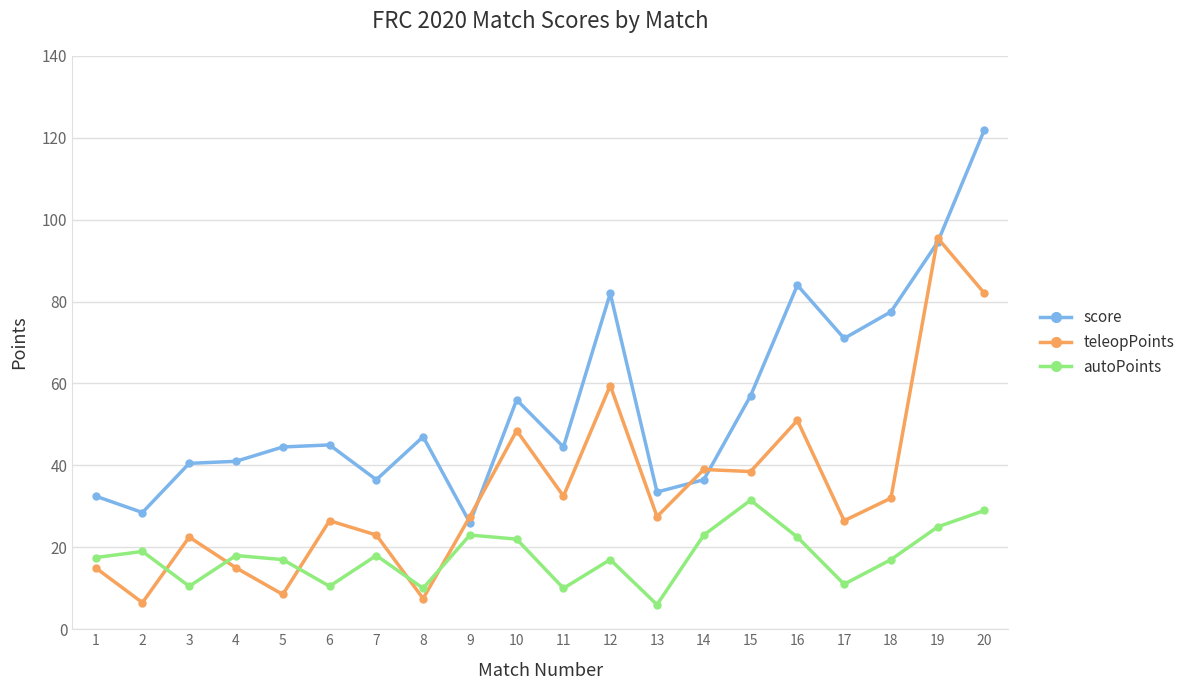

What is the minimum value for teleopPoints?

6.5